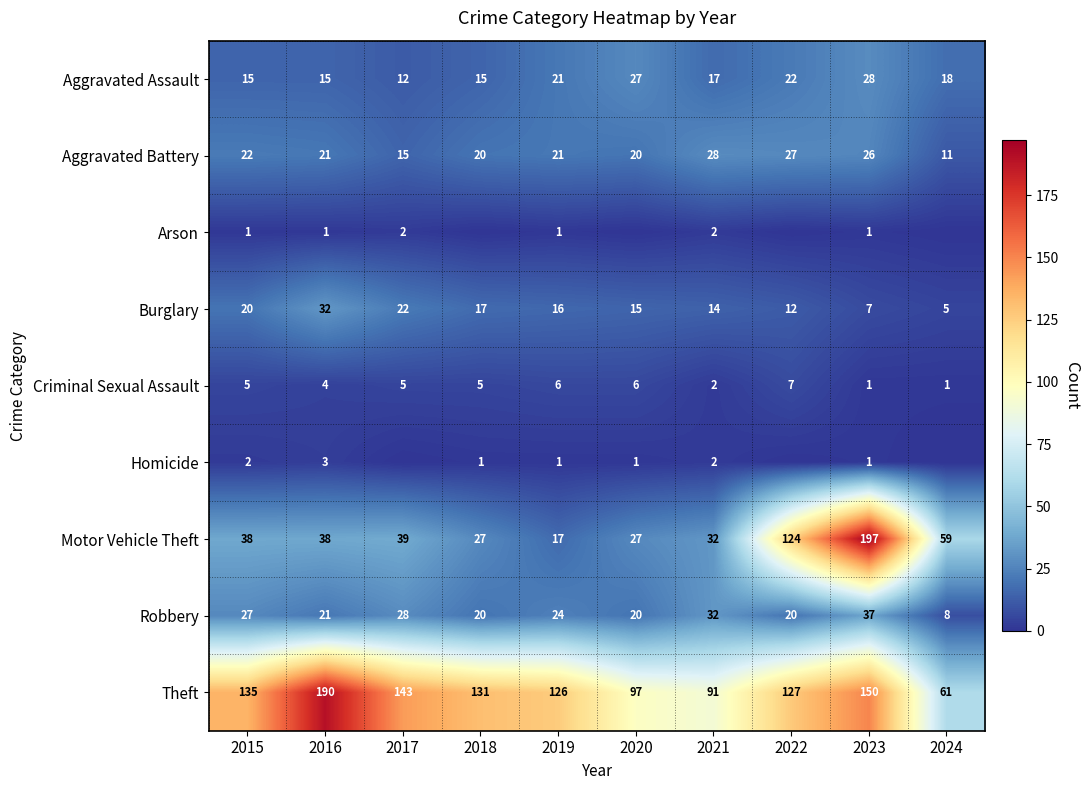

What is the sum of the Theft values at 2016 and 2022?

317